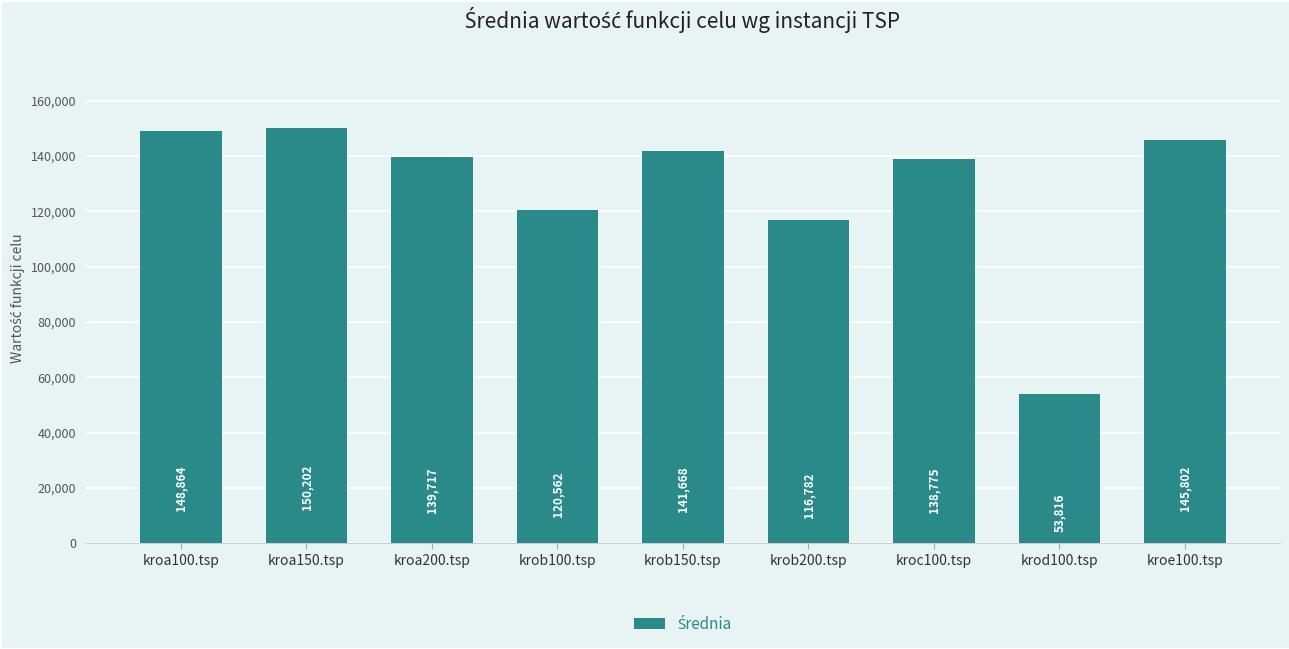

What is the greatest value displayed?

150201.9